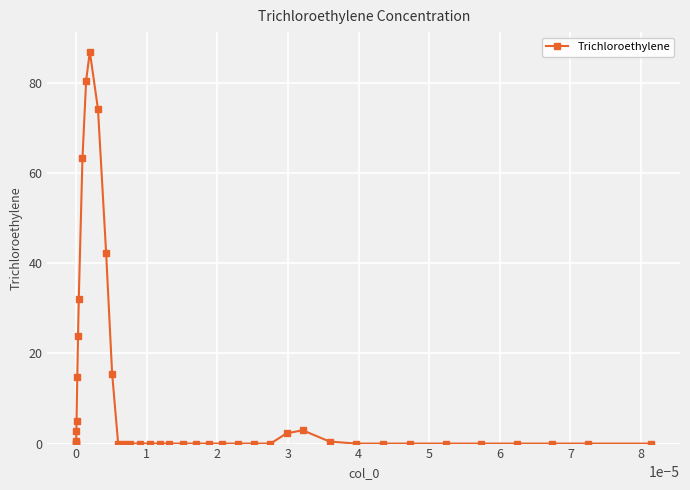

What is the value of the 14th point from the left?

15.5